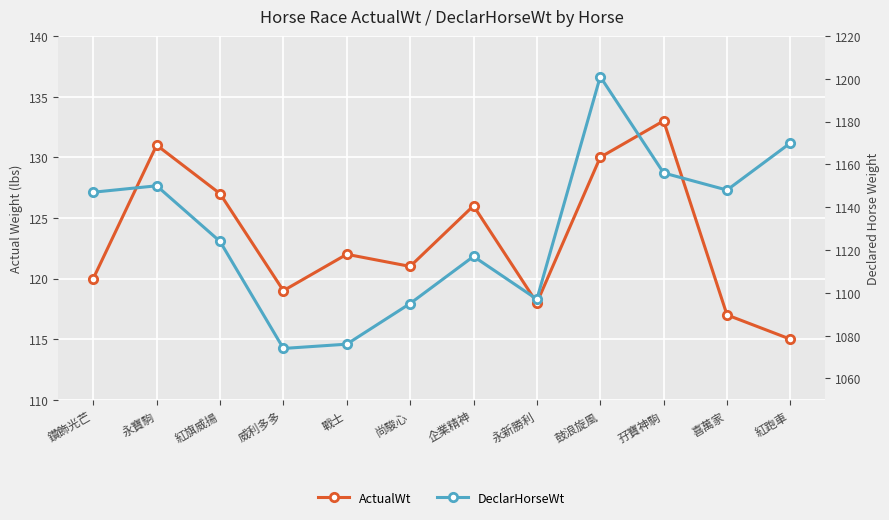

Where is ActualWt nearest to the value 124?

戰士